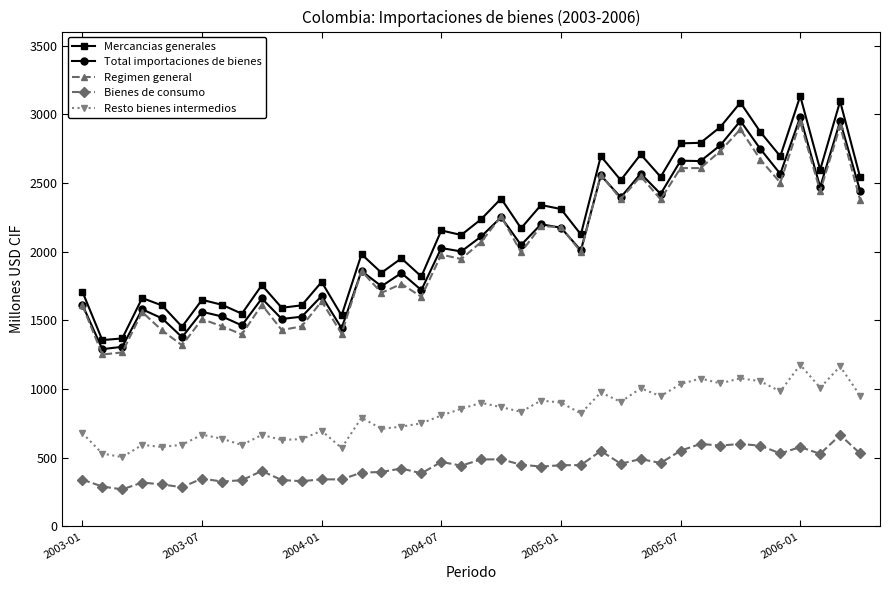

What is the value of the Bienes de consumo point at the 31st from the left?

552